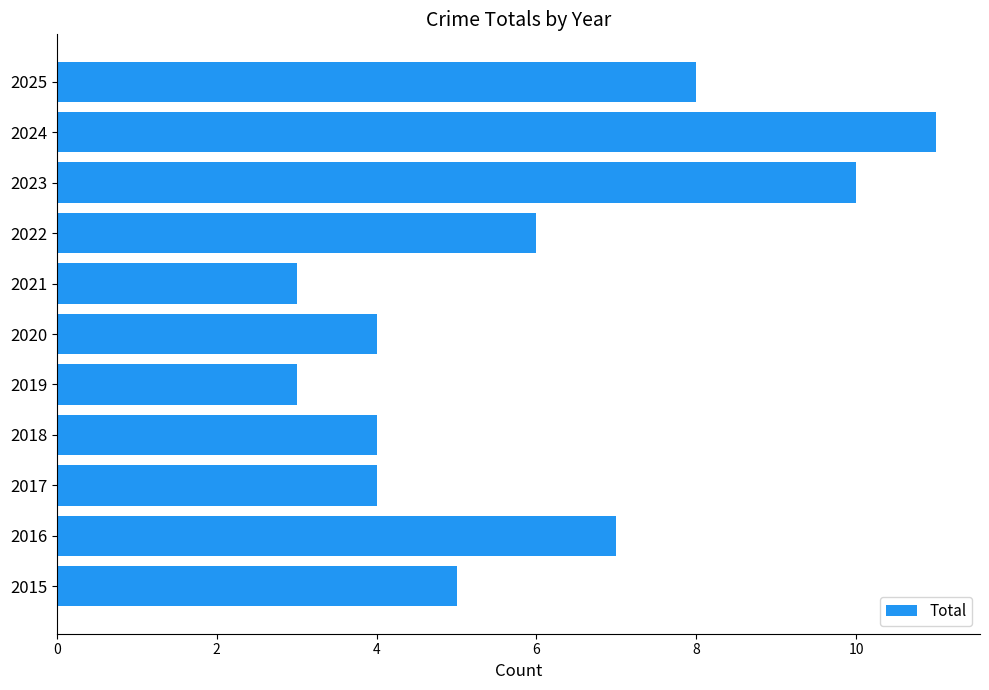

Which has a higher value, 2017 or 2019?

2017